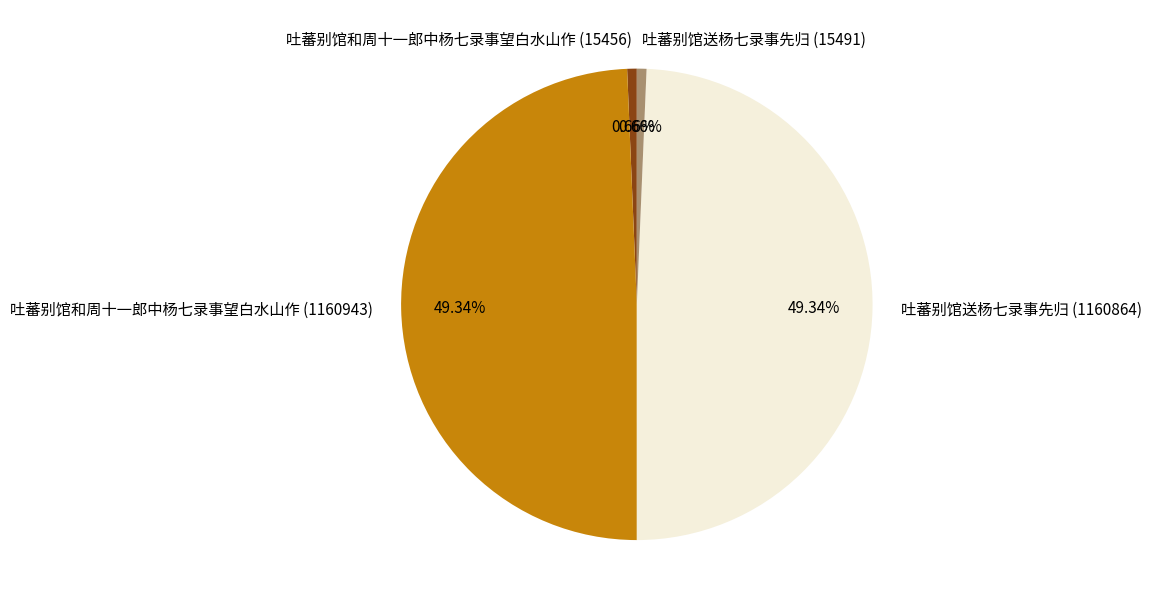

What is the ratio of the value at 吐蕃别馆送杨七录事先归 (1160864) to the value at 吐蕃别馆和周十一郎中杨七录事望白水山作 (15456)?

75.1